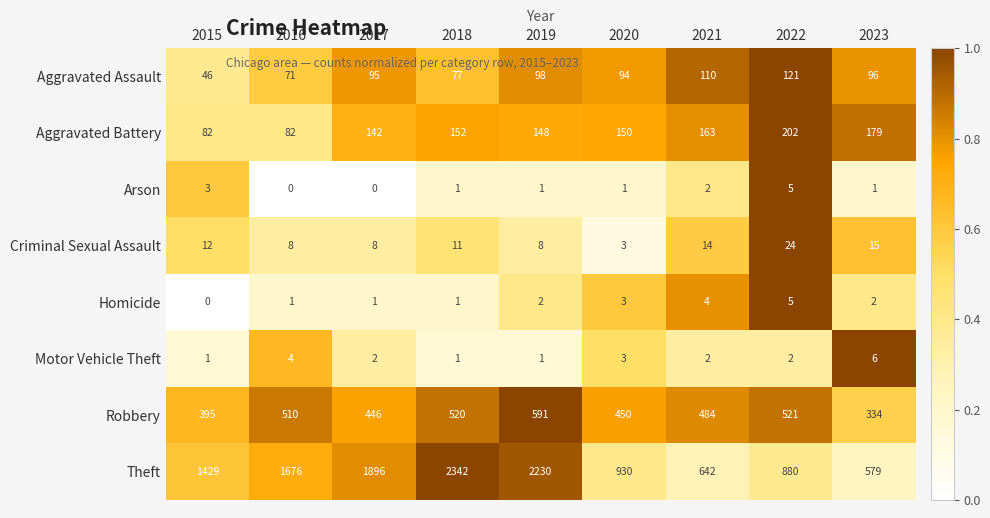

What is the spread (max minus min) of values at 2020?

929